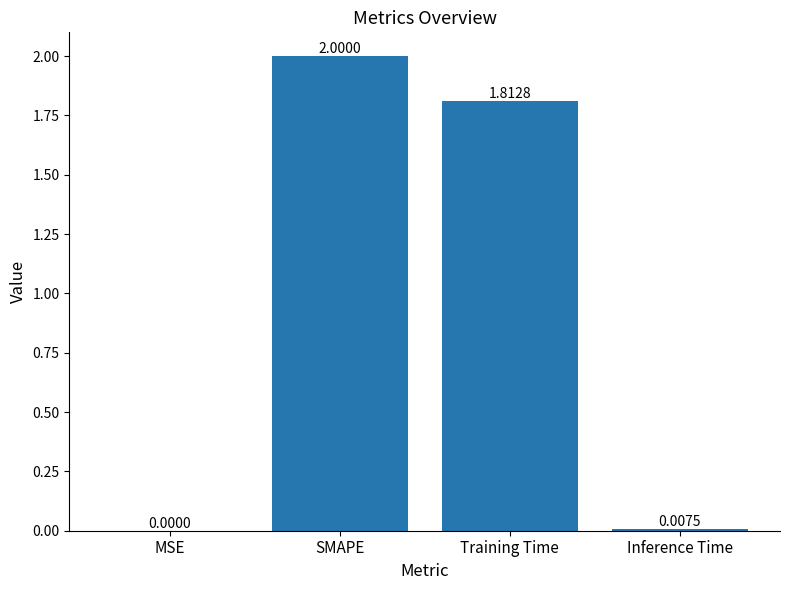

Does the chart contain stacked bars?

No